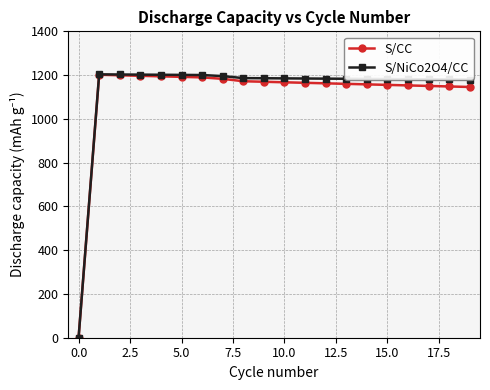

What is the value of the S/CC point at the 2nd from the left?

1201.6